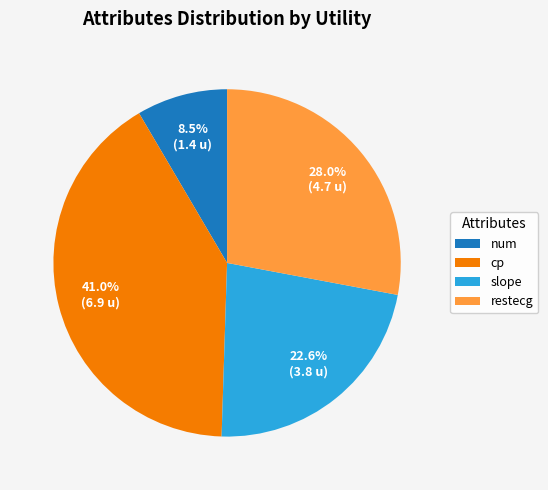

Which slice is the smallest?

num